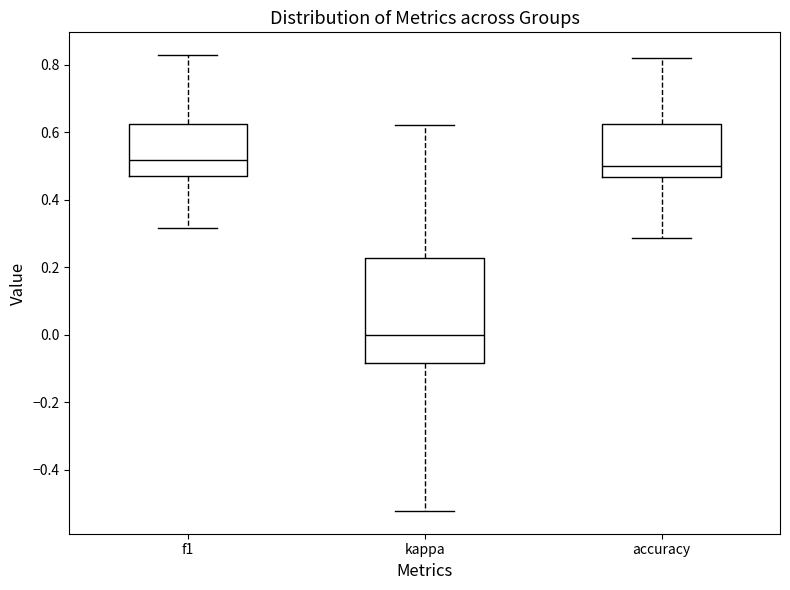

Which box has the lowest median line?

kappa